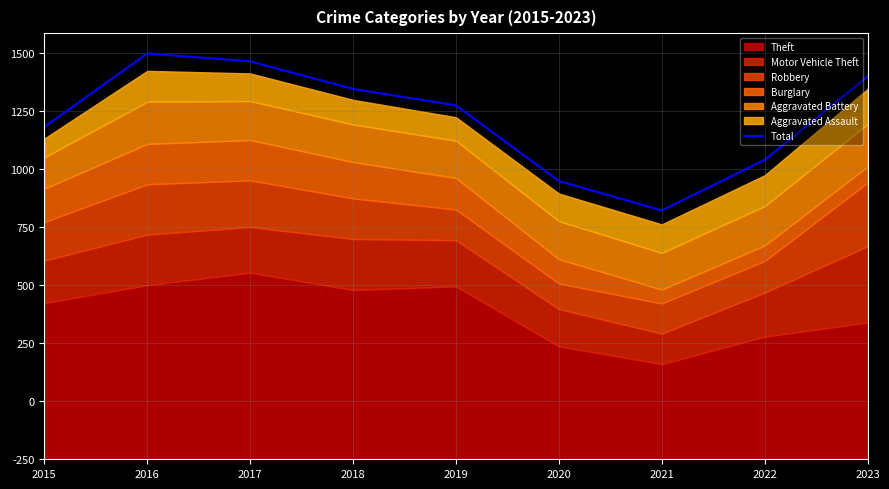

List the labels in order of value, largest first.

2016, 2017, 2023, 2018, 2019, 2015, 2022, 2020, 2021